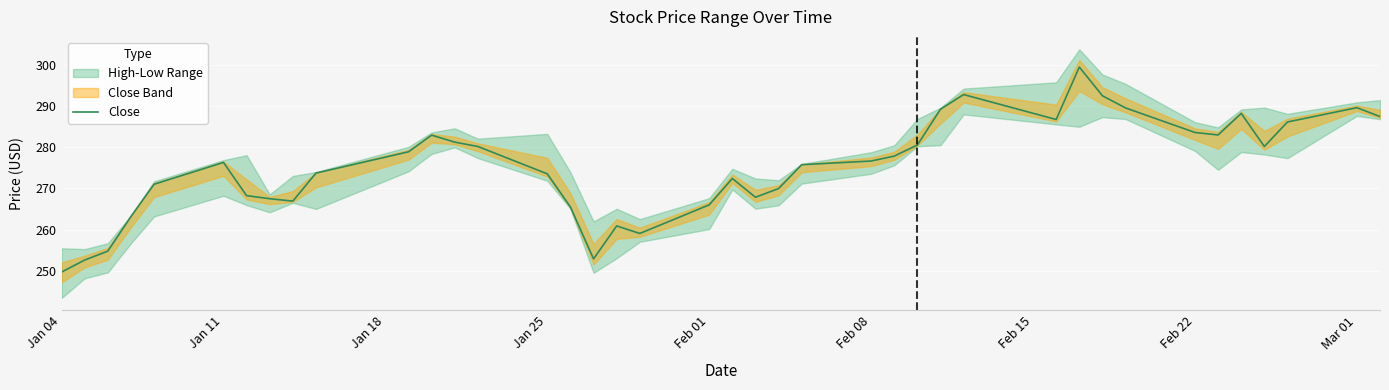

Is this an area chart (filled region under the line)?

No